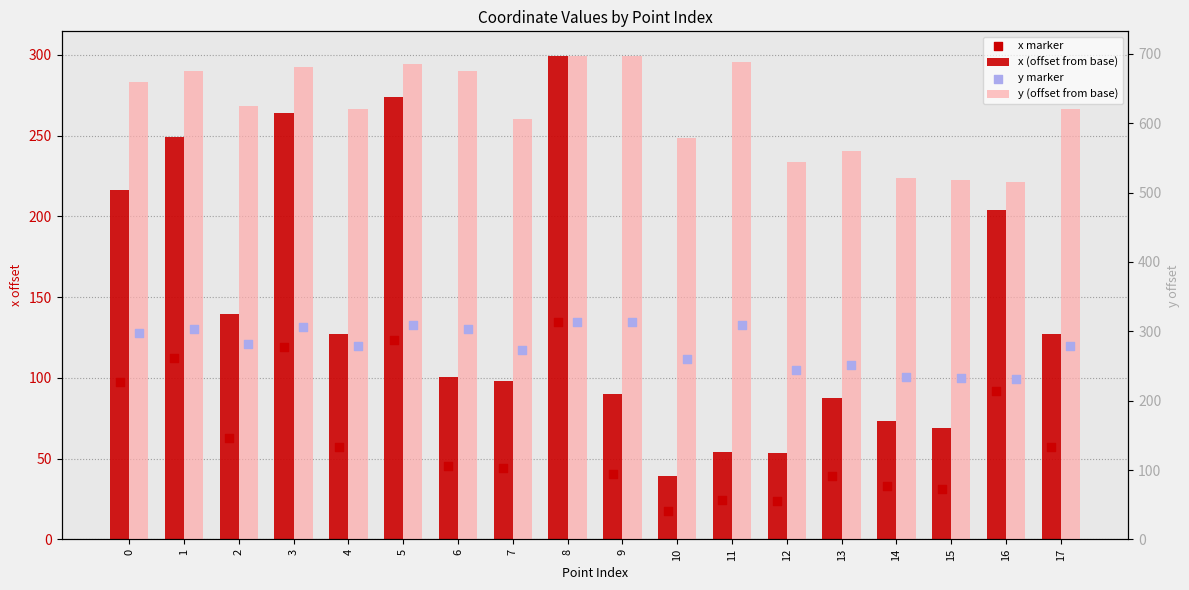

Which series has the largest total across all categories?

y (offset from base)